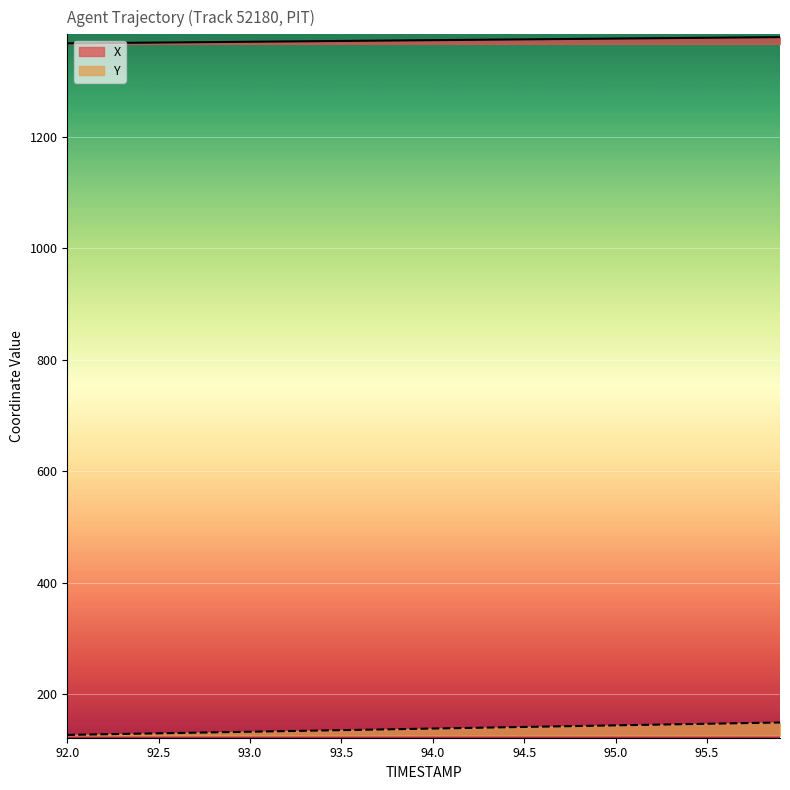

True or false: Y and X intersect in this chart.

False